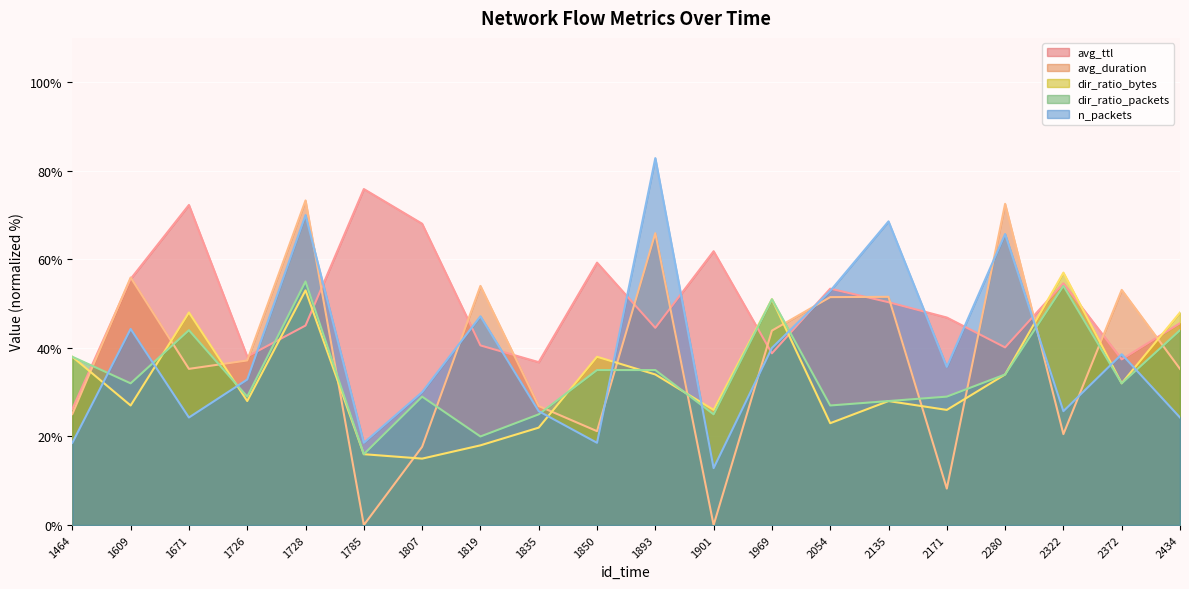

Which series has the widest spread of values?

avg_duration